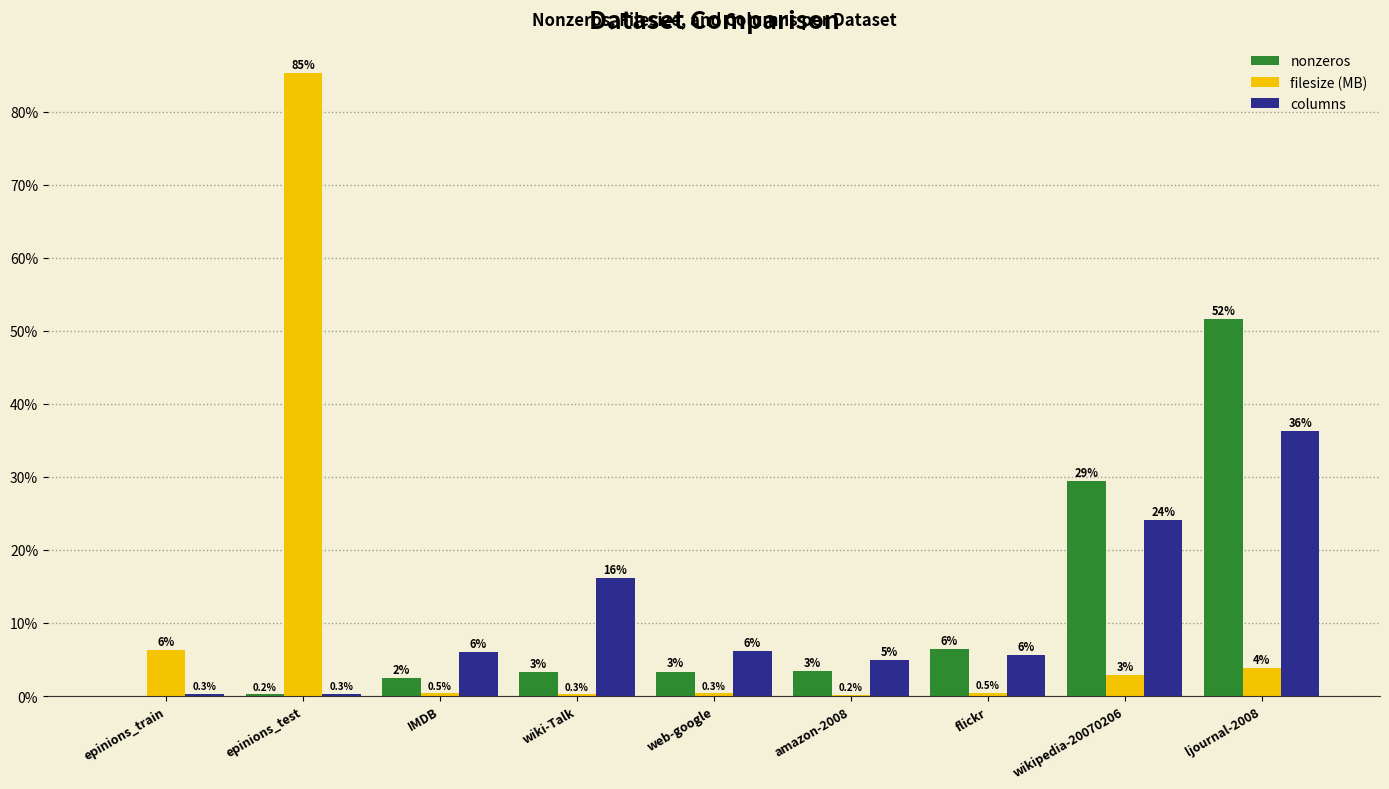

Rank the series at wikipedia-20070206 from lowest to highest value.

filesize (MB), columns, nonzeros